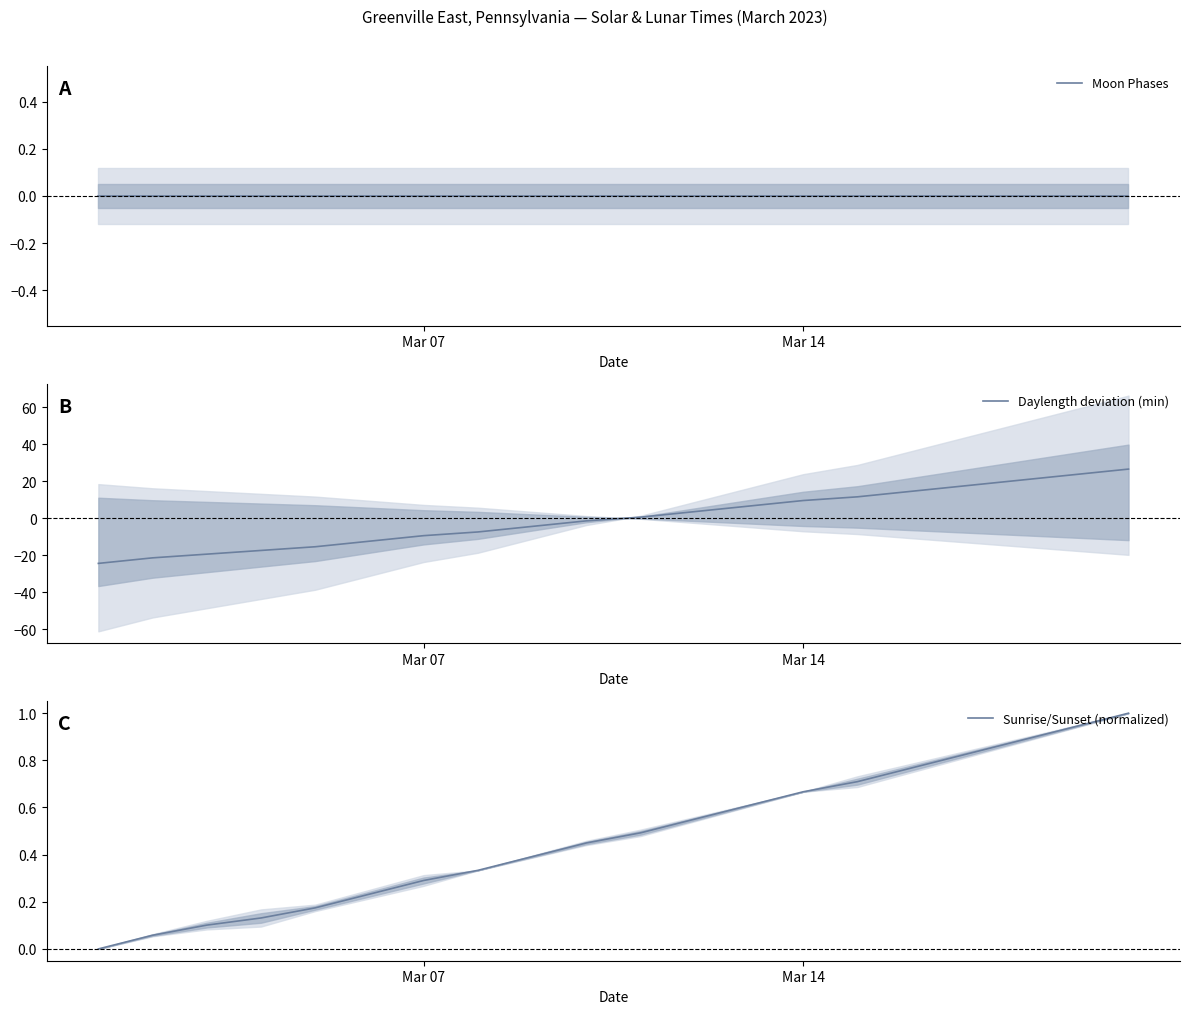

List the series in order of their peak value, lowest first.

Moon Phases, Sunrise/Sunset (normalized), Daylength deviation (min)